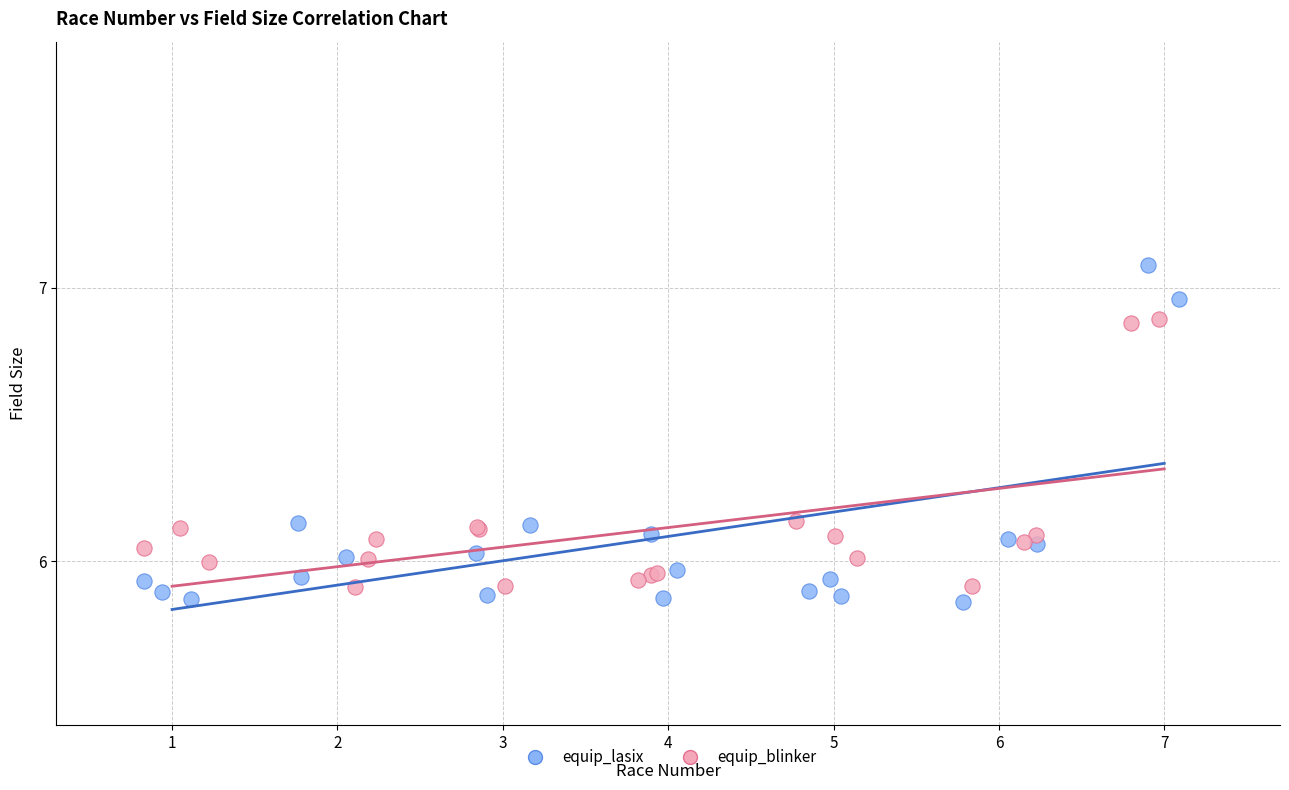

Which series has the largest Y range (max minus min)?

equip_lasix